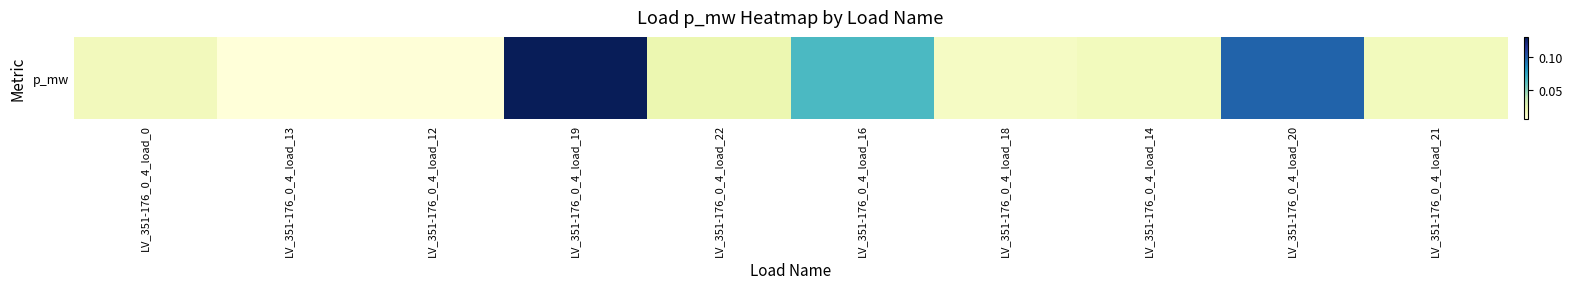

Reading left to right, extract all data points from this chart.

0.0	0.0	0.0	0.1	0.0	0.1	0.0	0.0	0.1	0.0